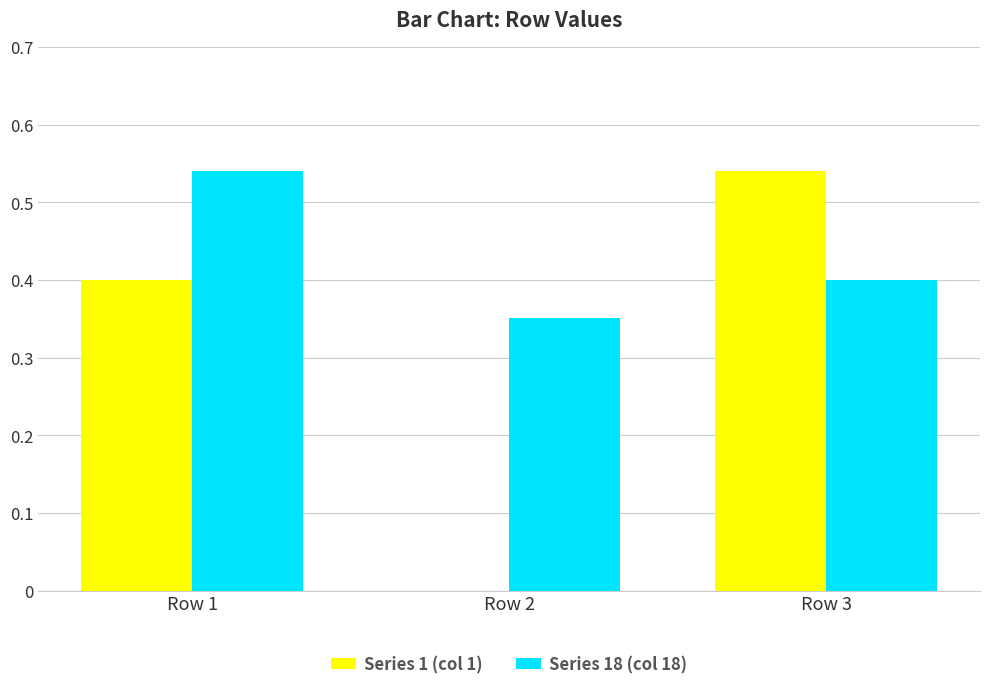

Is the value of Series 18 (col 18) at Row 2 greater than the value of Series 1 (col 1) at Row 3?

No